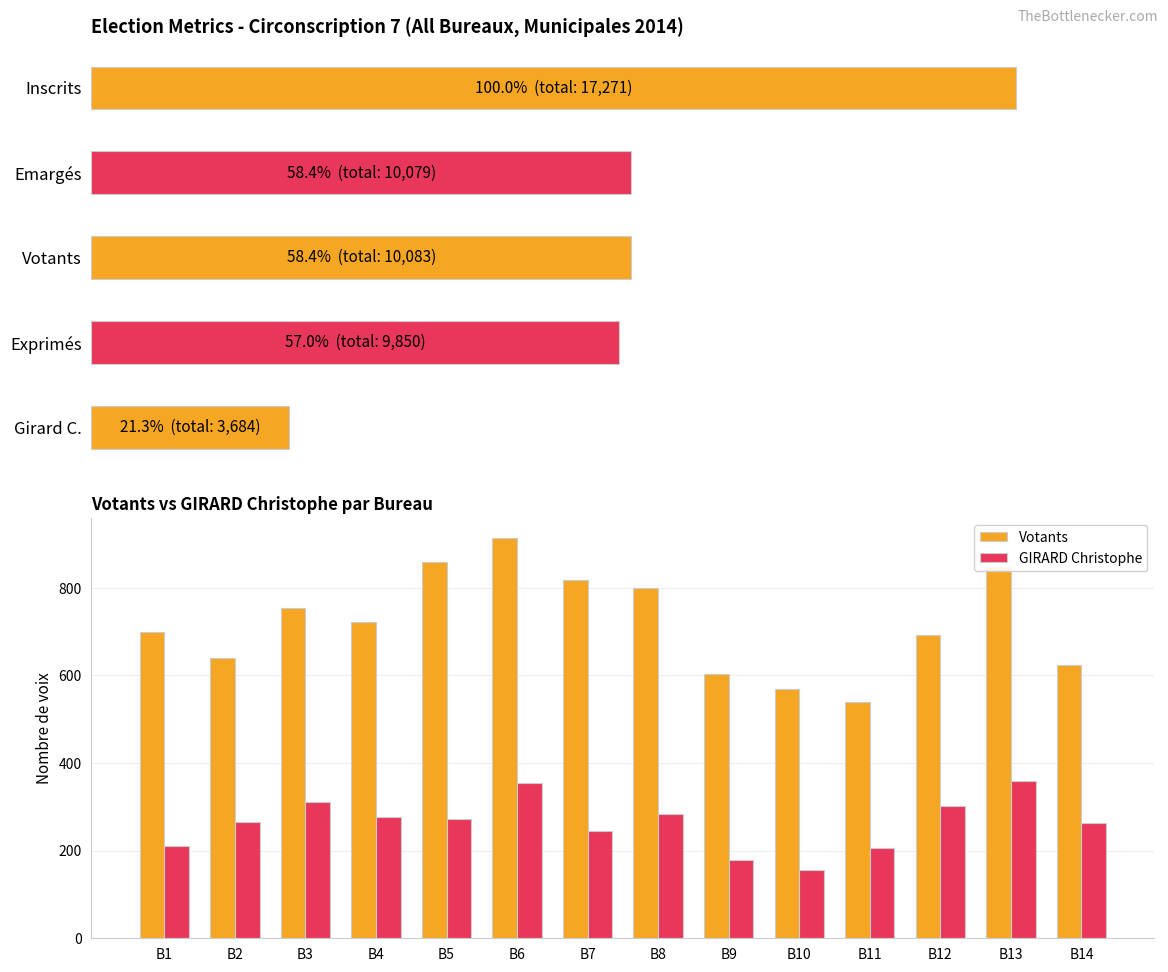

What is the greatest value displayed?

914